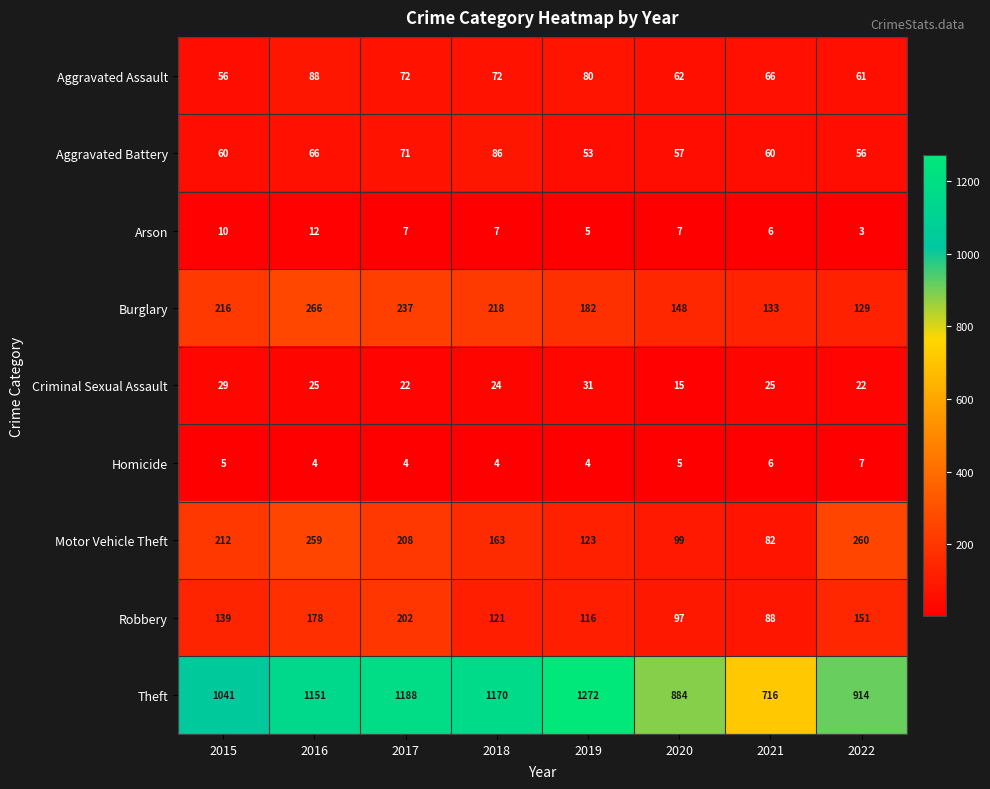

Rank the categories by Motor Vehicle Theft value from lowest to highest.

2021, 2020, 2019, 2018, 2017, 2015, 2016, 2022